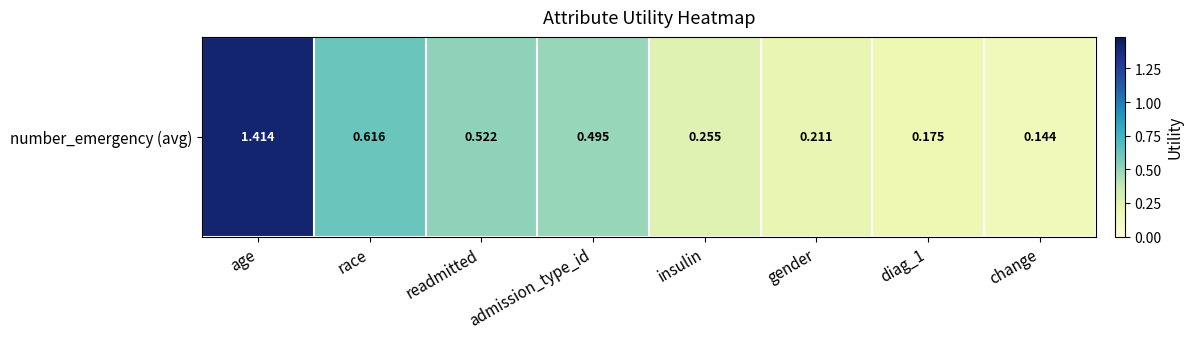

List the labels in order of value, largest first.

age, race, readmitted, admission_type_id, insulin, gender, diag_1, change